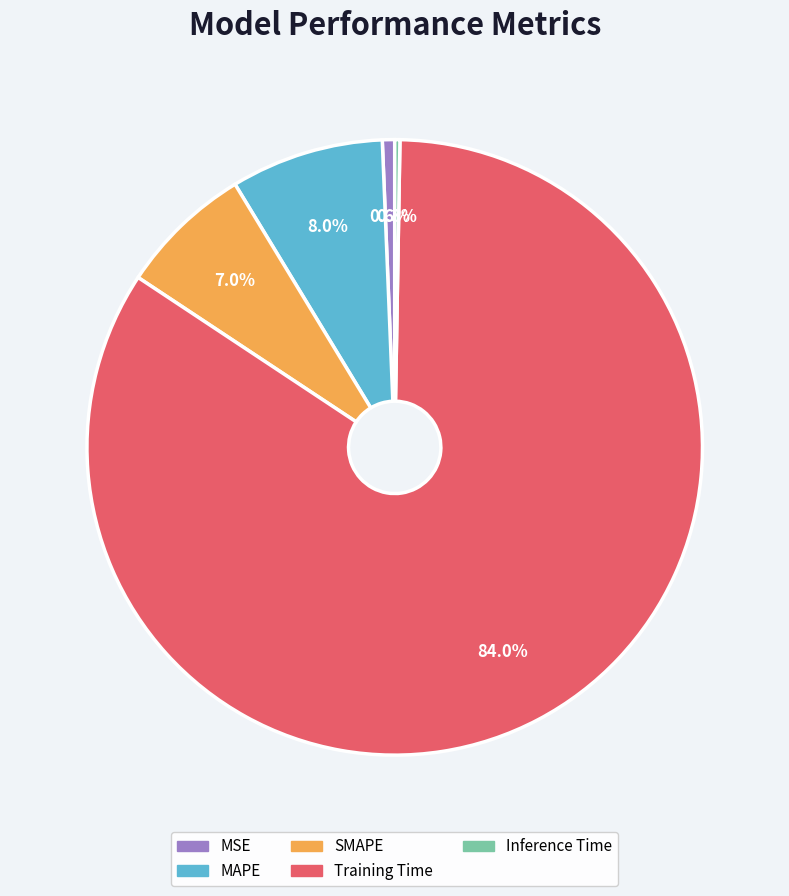

Which category has the biggest portion of the pie?

Training Time